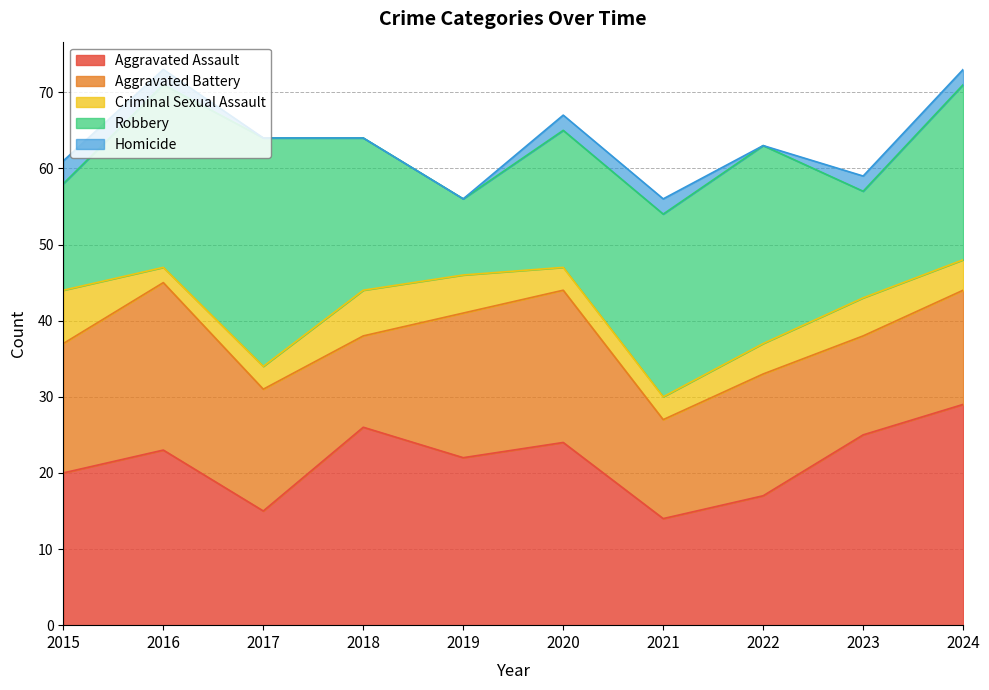

Which series has the widest spread of values?

Robbery